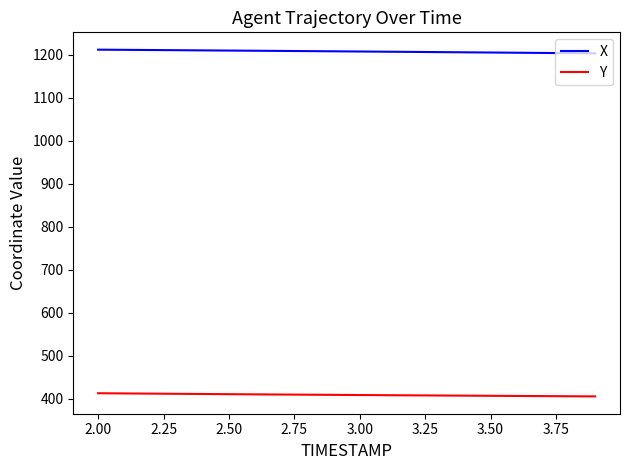

Which series has the largest total across all categories?

X